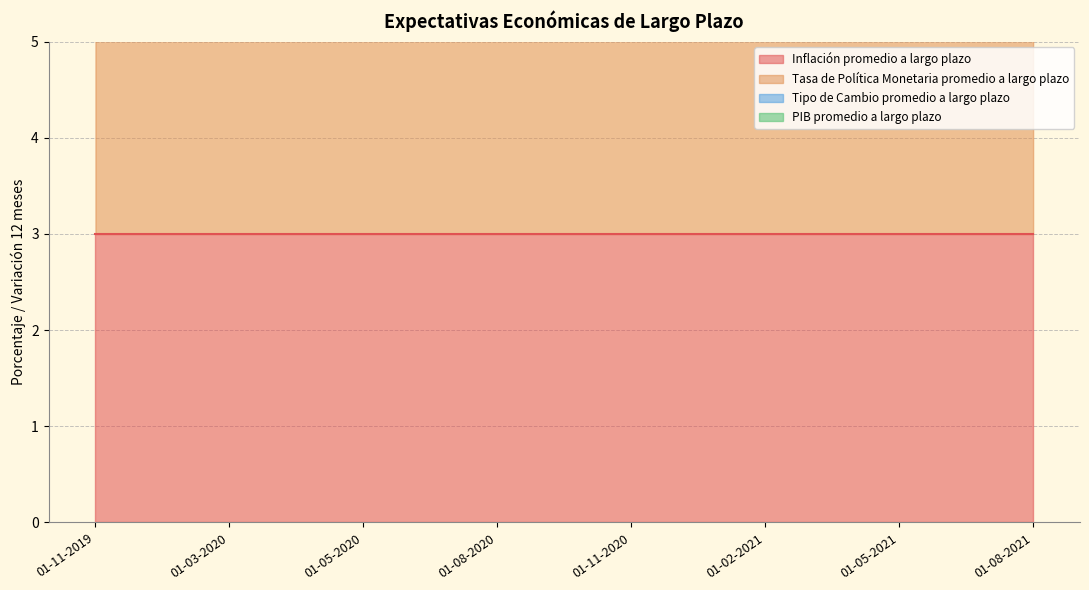

What is the sum of all Tipo de Cambio promedio a largo plazo values?

52.0